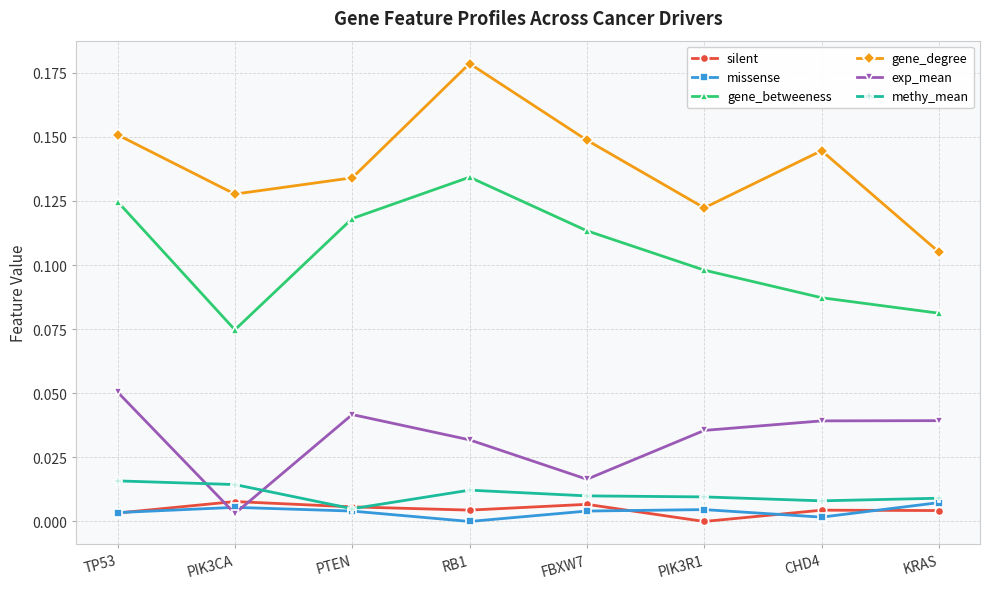

Which series changed the most between PIK3CA and RB1?

gene_betweeness